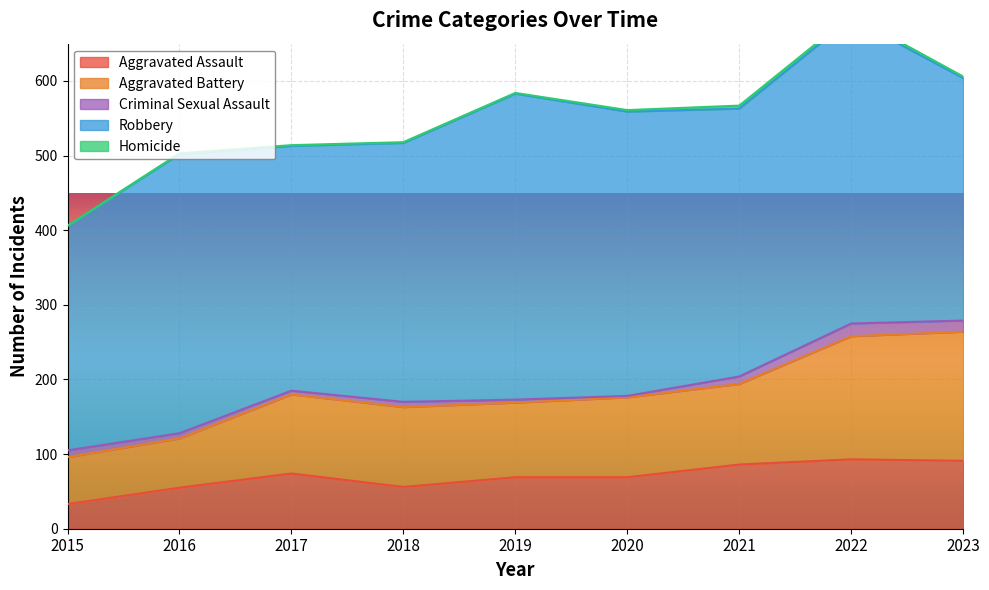

Which series has the widest spread of values?

Aggravated Battery